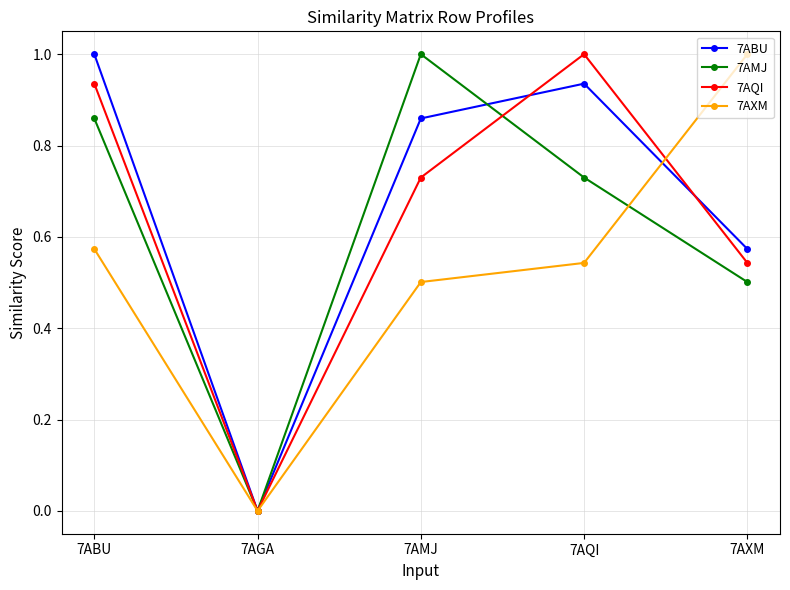

Does the chart have visible grid lines?

Yes